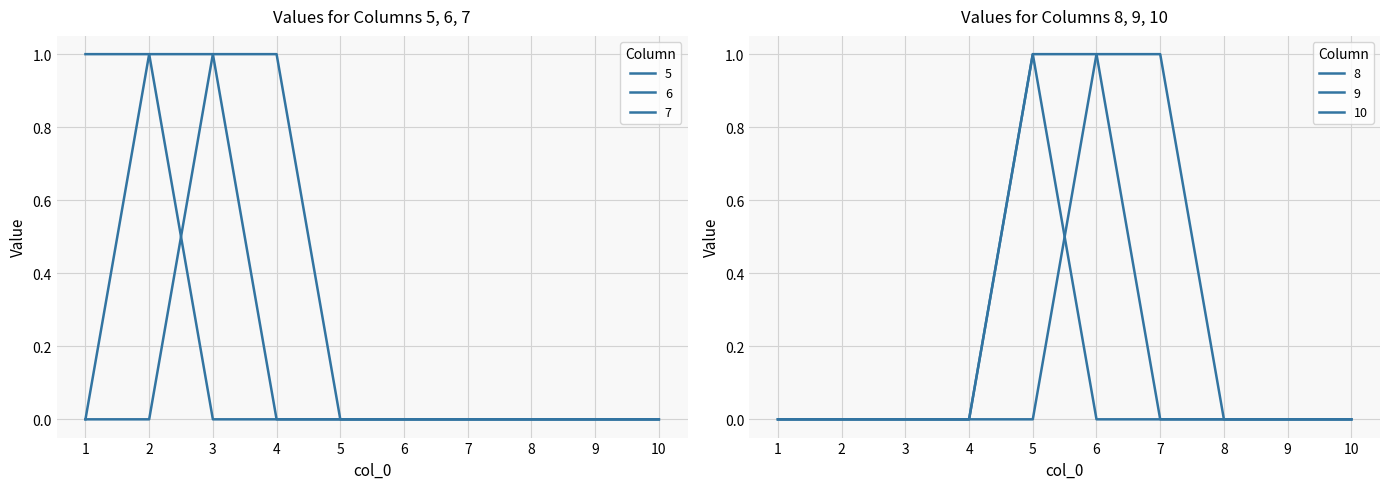

True or false: 5 and 10 intersect in this chart.

False